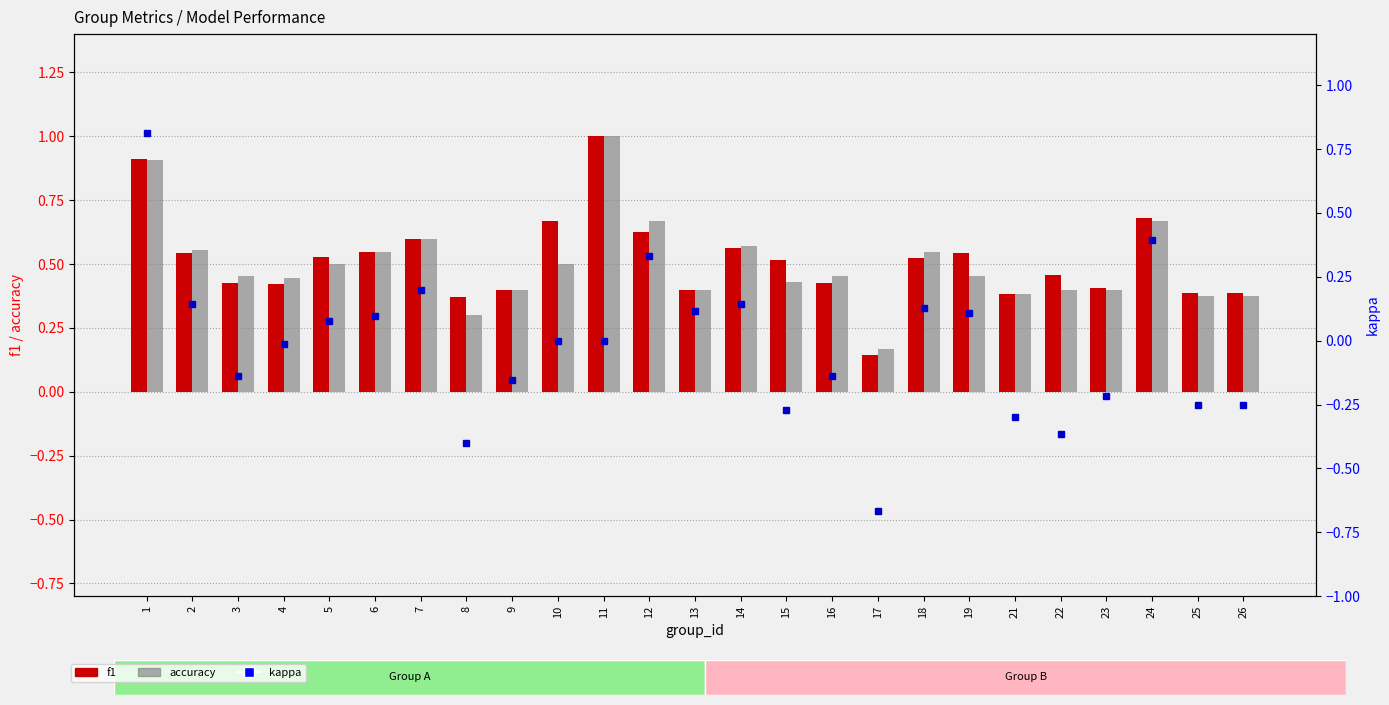

How many positive values does the kappa series have?

11